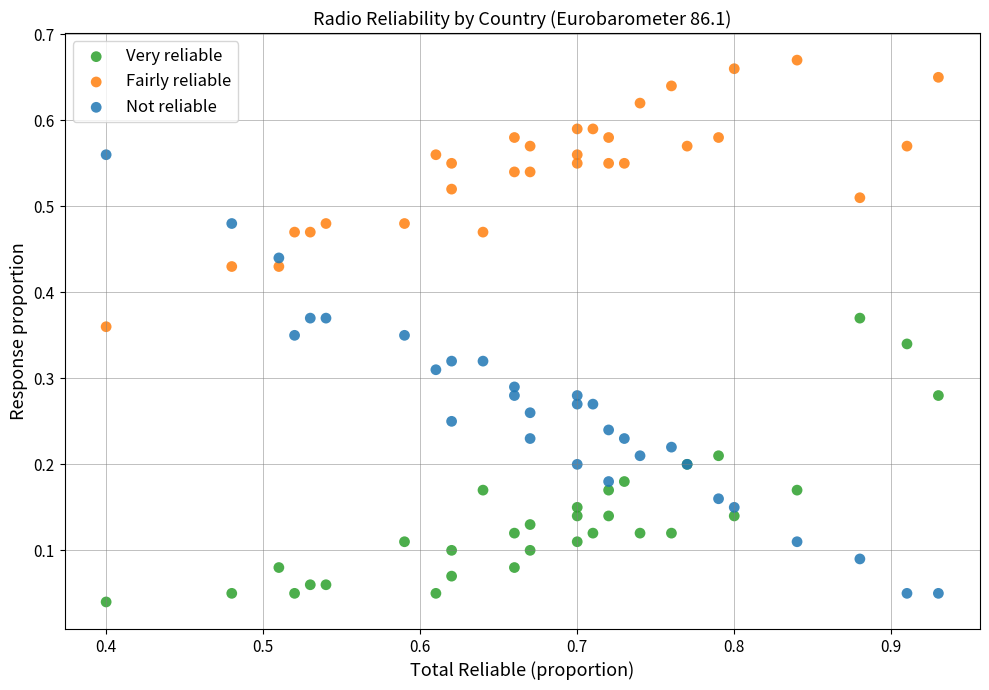

Which series contains the highest Y value?

Fairly reliable